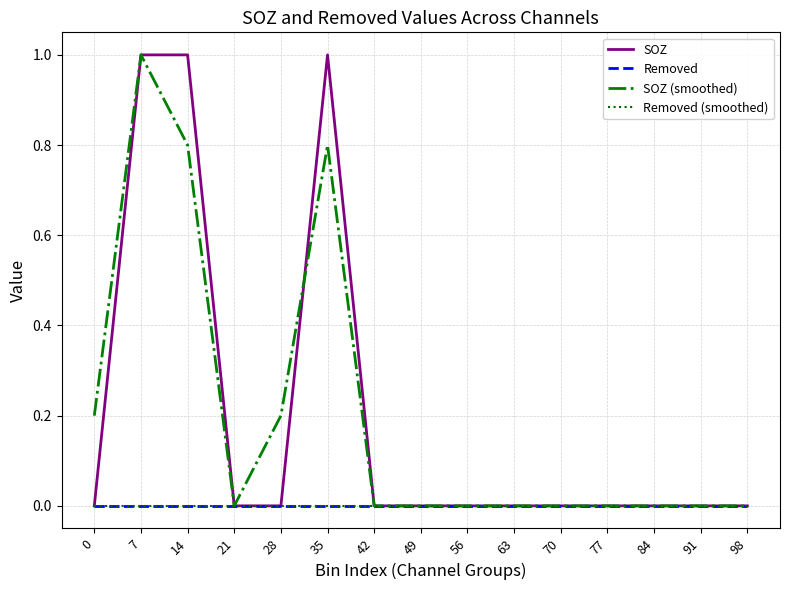

What is the sum of all SOZ (smoothed) values?

3.0